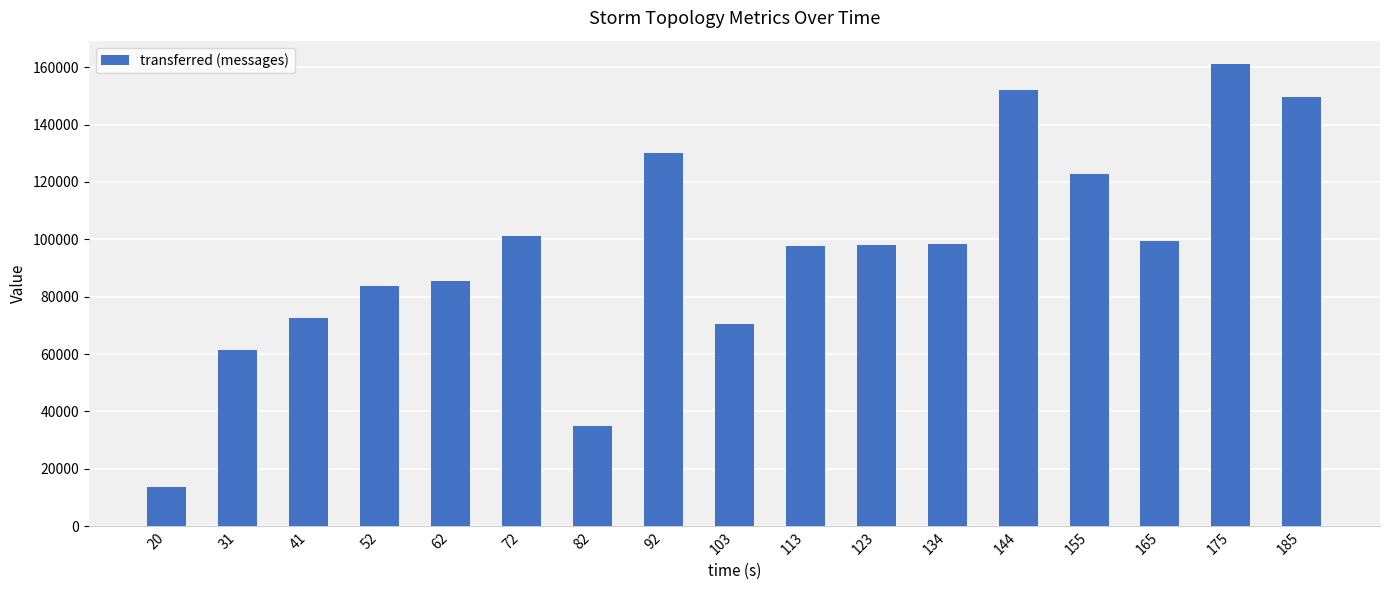

Is it true that the value at 20 is 13740?

True